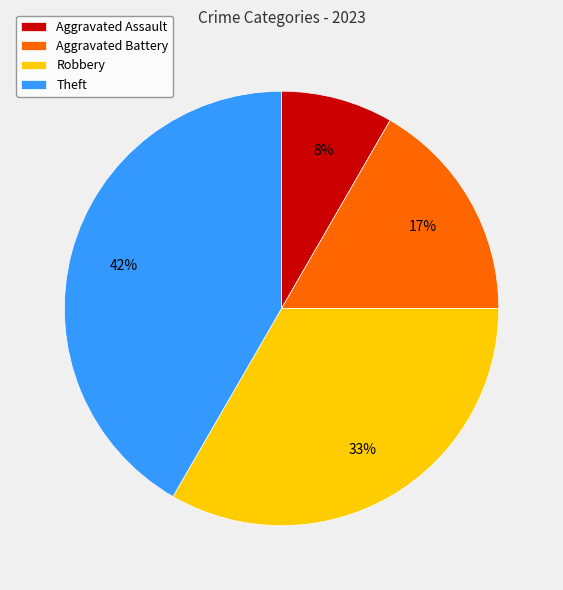

Is it true that Theft is 29% of the pie?

False